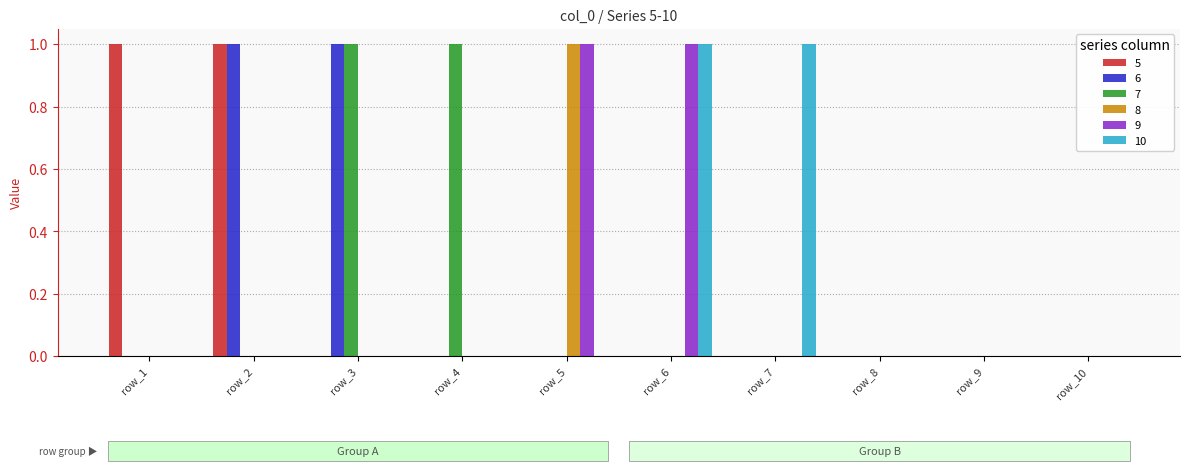

Is it true that 7 equals 0 at row_7?

True